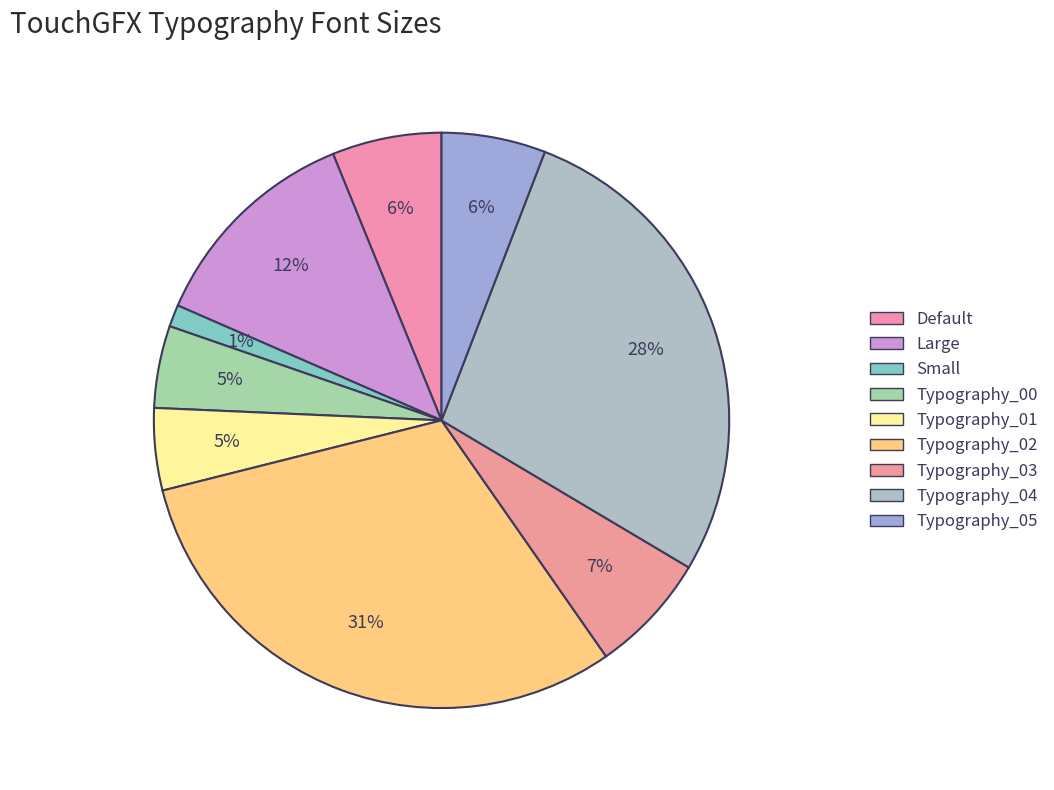

True or false: Small accounts for 11% of the total.

False